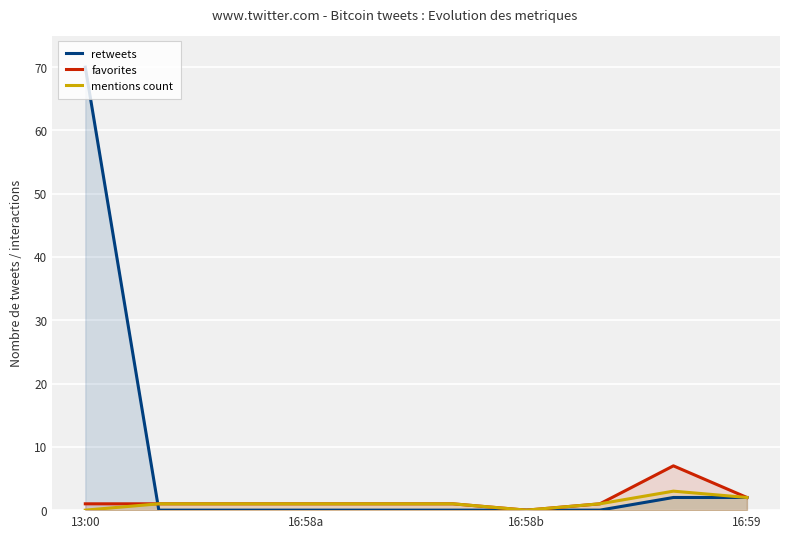

How many categories are shown in the chart?

10